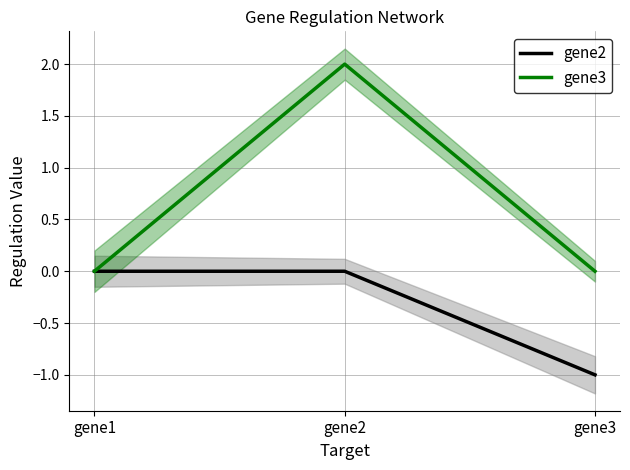

How many values in the gene3 series exceed 0?

1